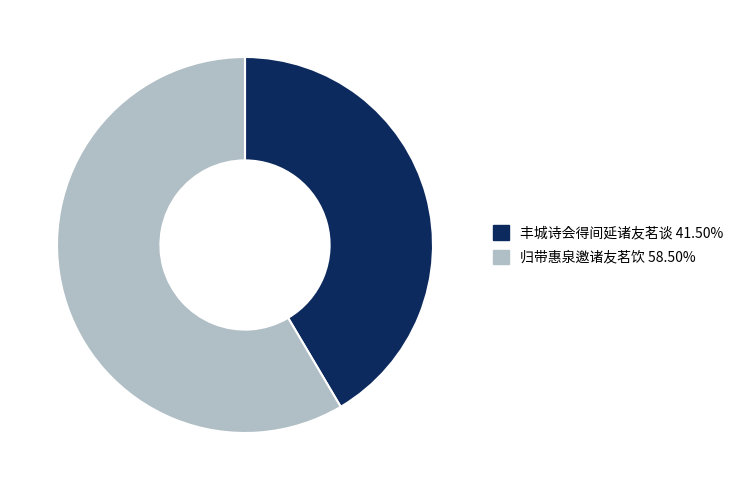

Do 归带惠泉邀诸友茗饮 and 丰城诗会得间延诸友茗谈 together represent more than half of the pie?

Yes